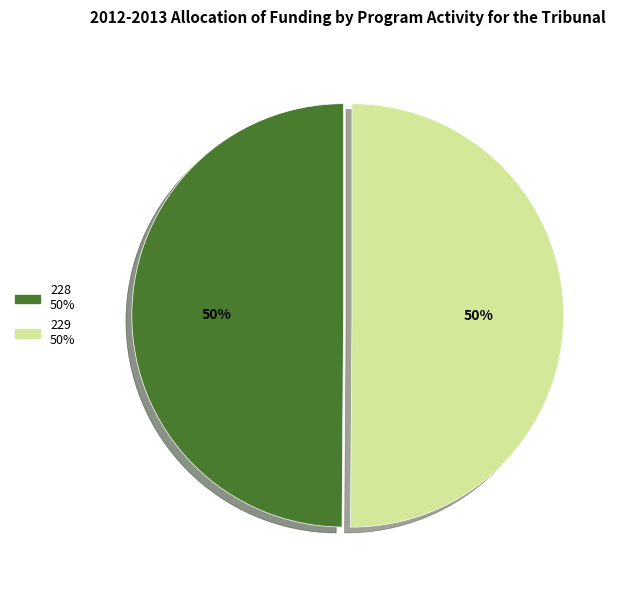

To the nearest percent, what percentage of the pie is 229?

50%